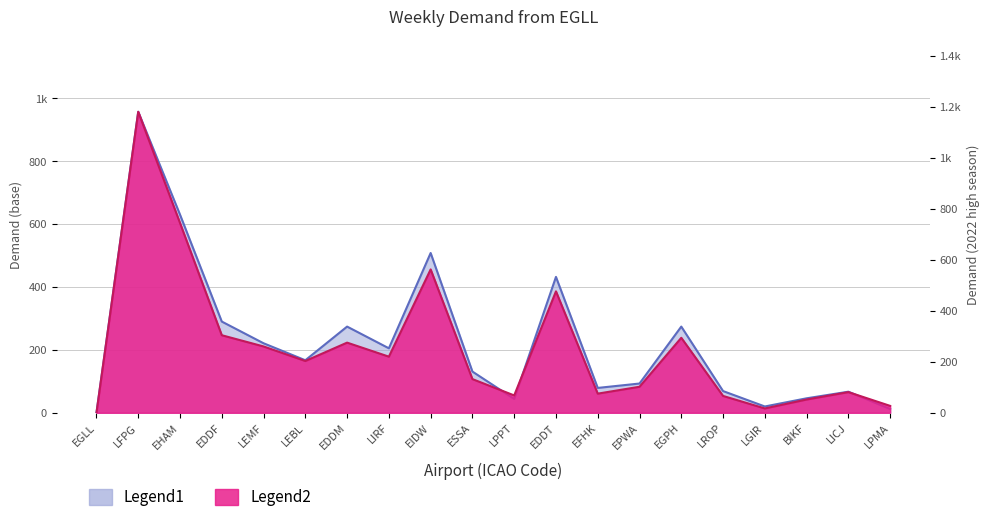

How many data points in Total Demand (2022 high) are less than 203?

10